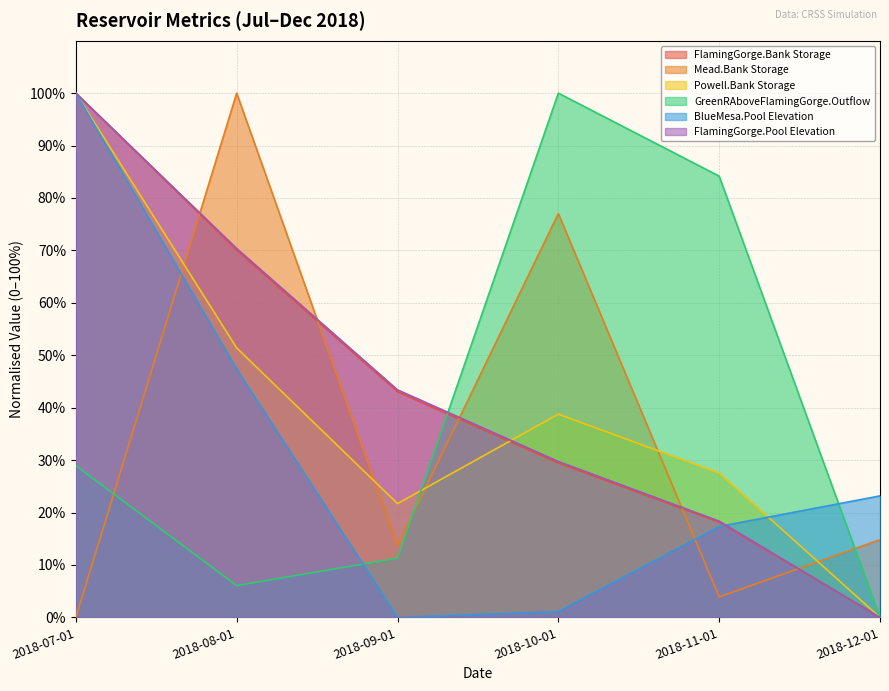

Which series has the largest total across all categories?

FlamingGorge.Pool Elevation